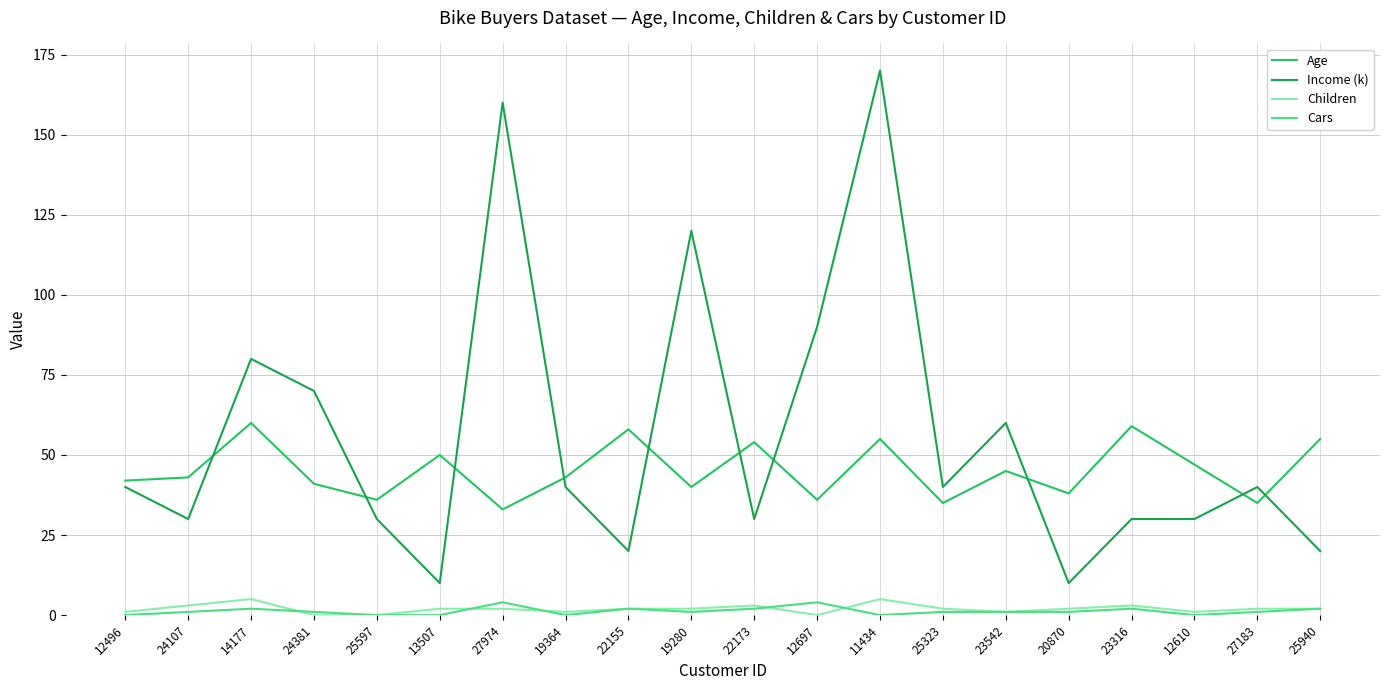

How many categories are shown in the chart?

20